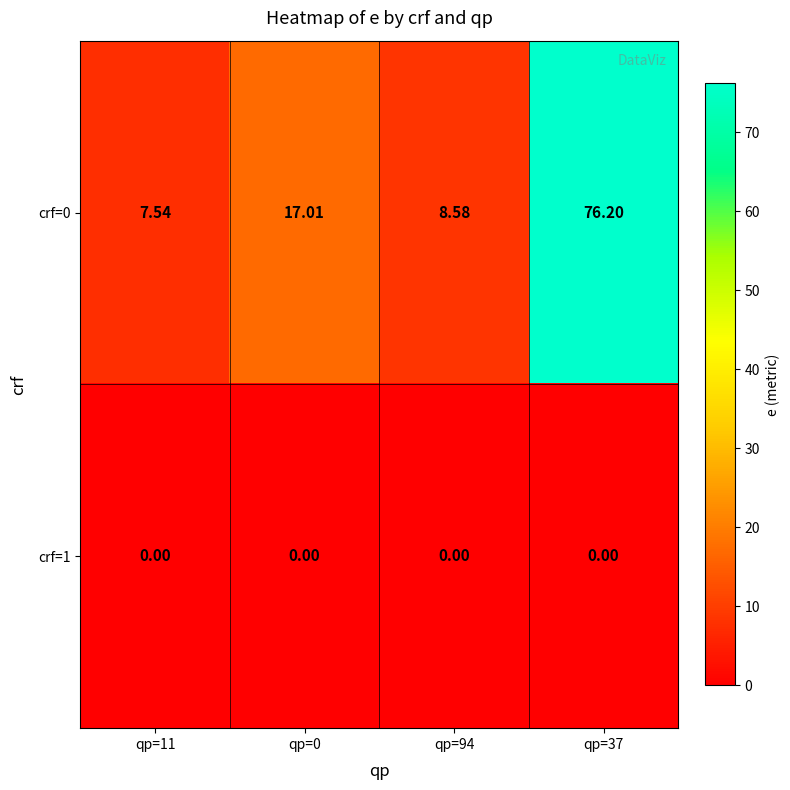

Count the number of categories in the chart.

4